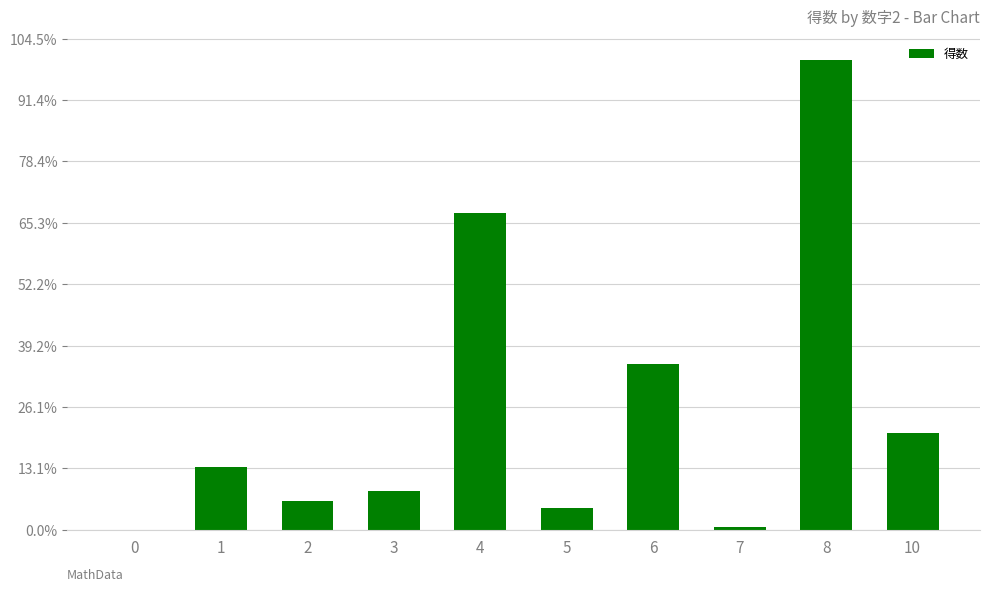

Rank the categories by value from lowest to highest.

0, 7, 5, 2, 3, 1, 10, 6, 4, 8